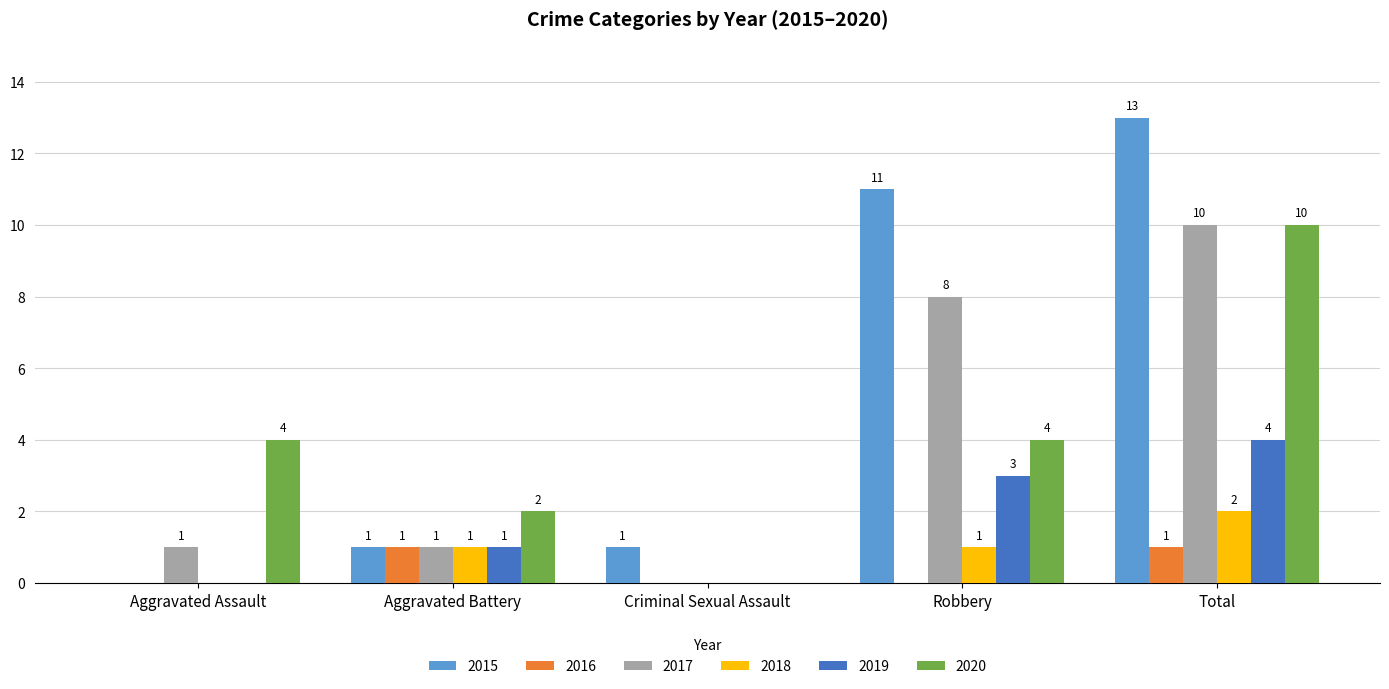

Does the chart contain stacked bars?

No